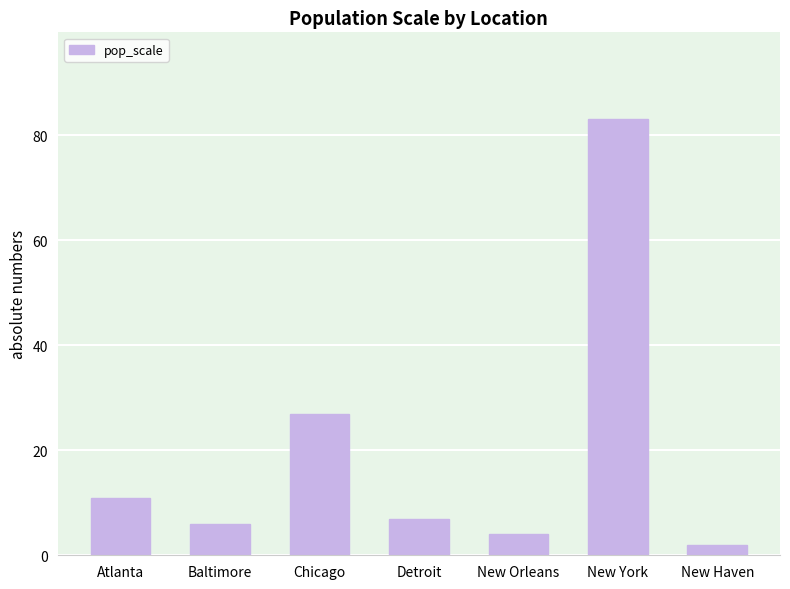

Rank the categories by value from lowest to highest.

New Haven, New Orleans, Baltimore, Detroit, Atlanta, Chicago, New York